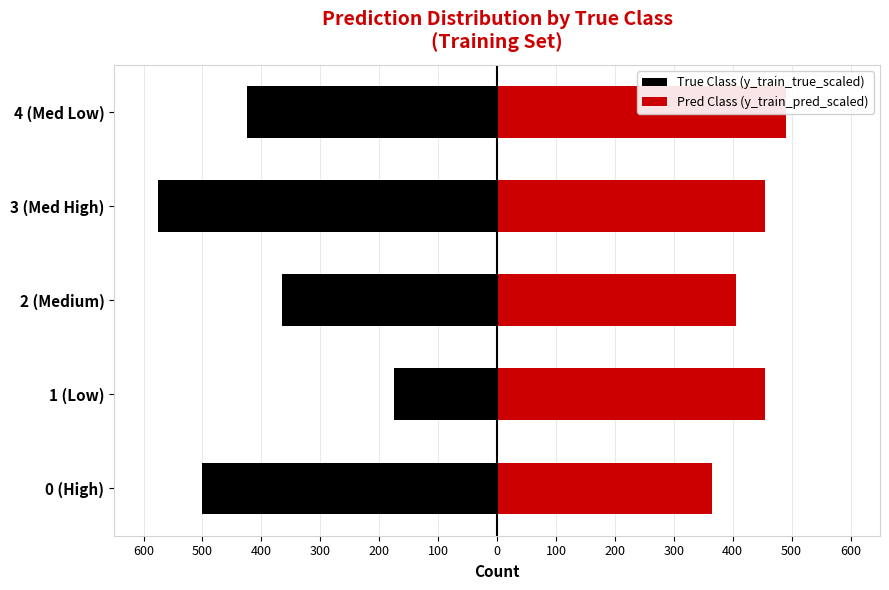

Rank the series by their average value, from lowest to highest.

True Class (y_train_true_scaled), Pred Class (y_train_pred_scaled)